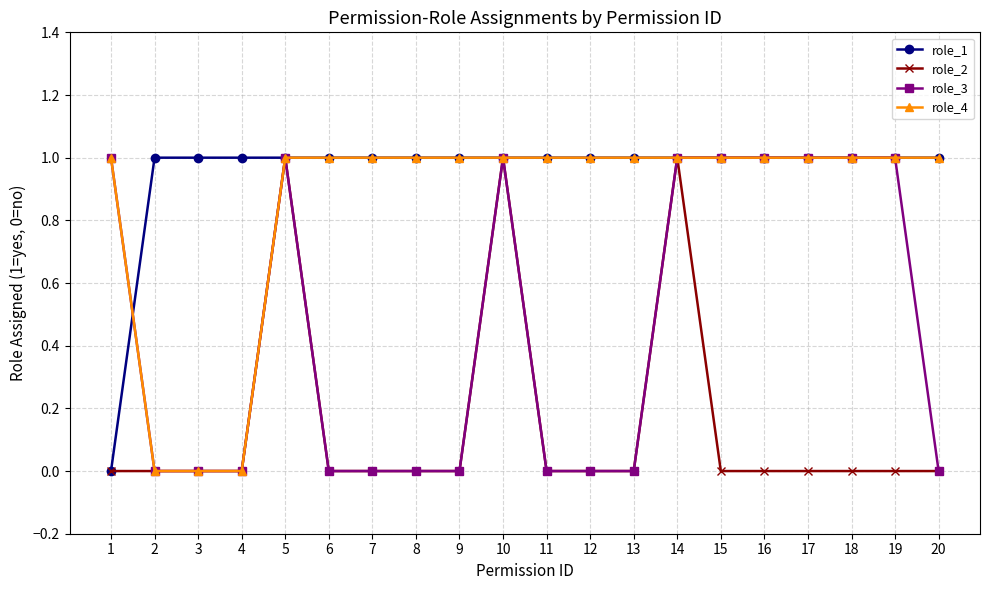

True or false: role_2 has more than 1 interior local peaks.

True